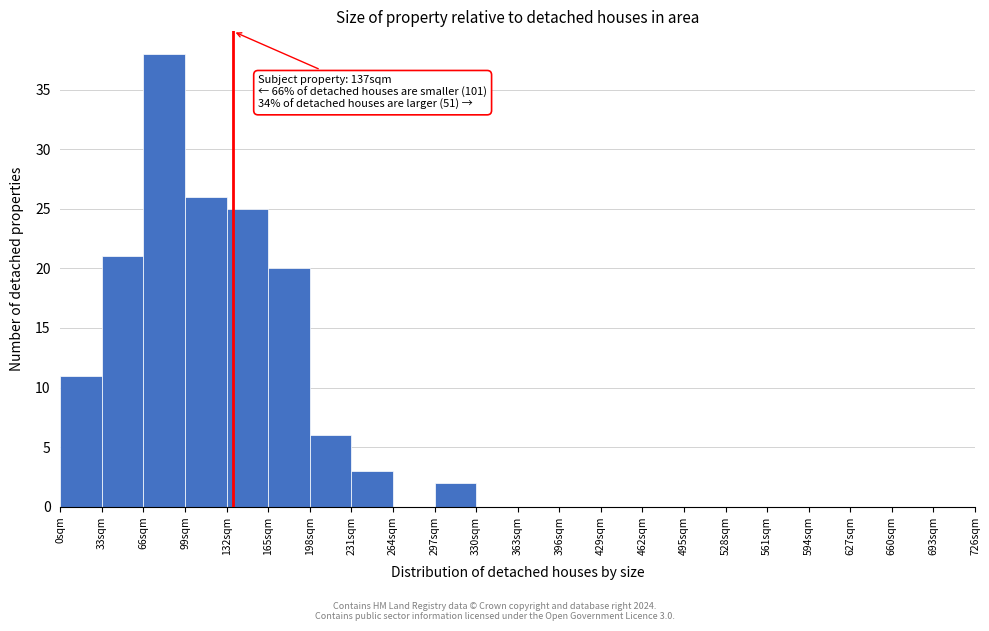

Over which range of the x-axis is the bar tallest?

66 to 99